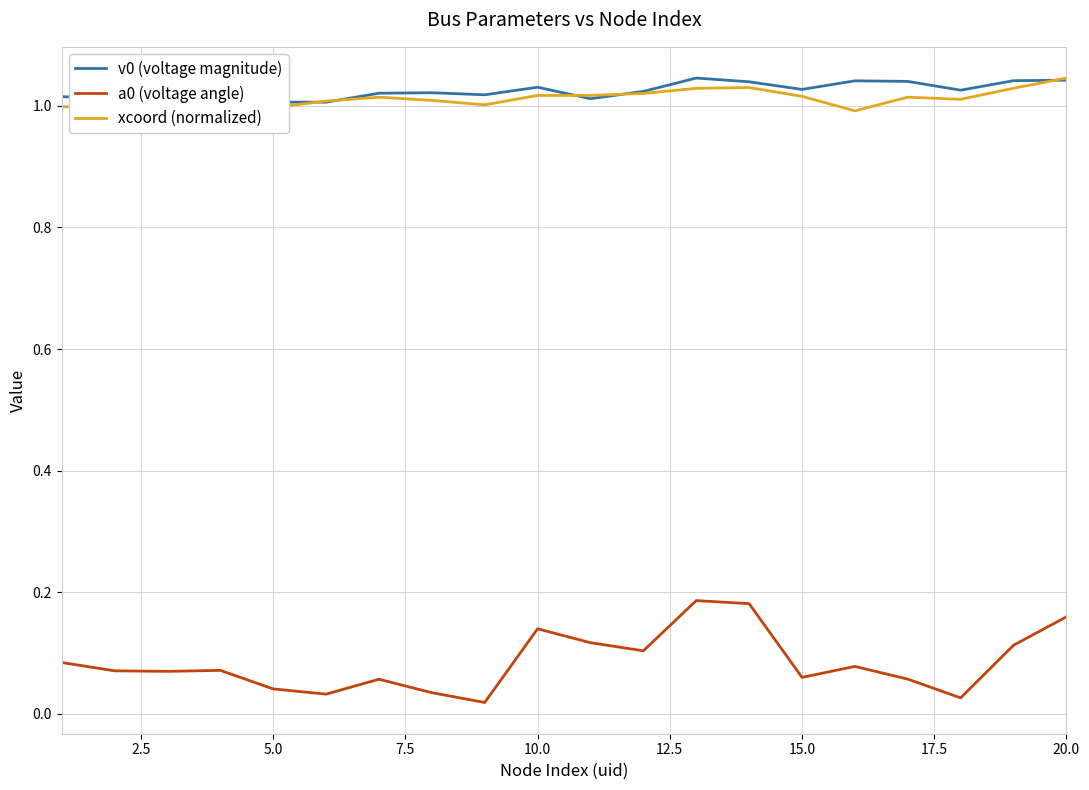

True or false: v0 (voltage magnitude) has more than 2 interior local peaks.

True